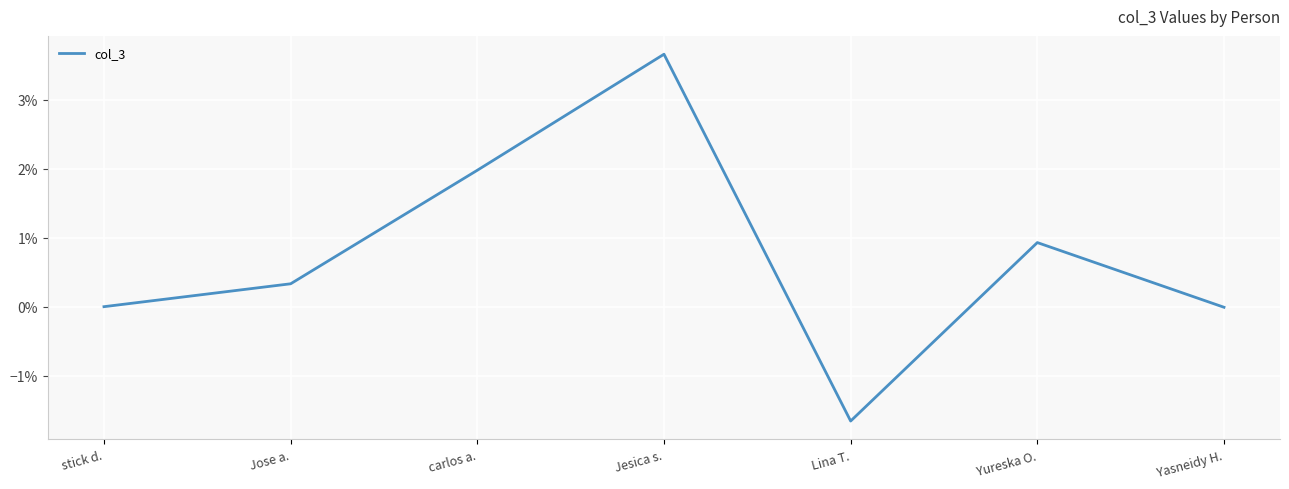

Does the chart have visible grid lines?

Yes